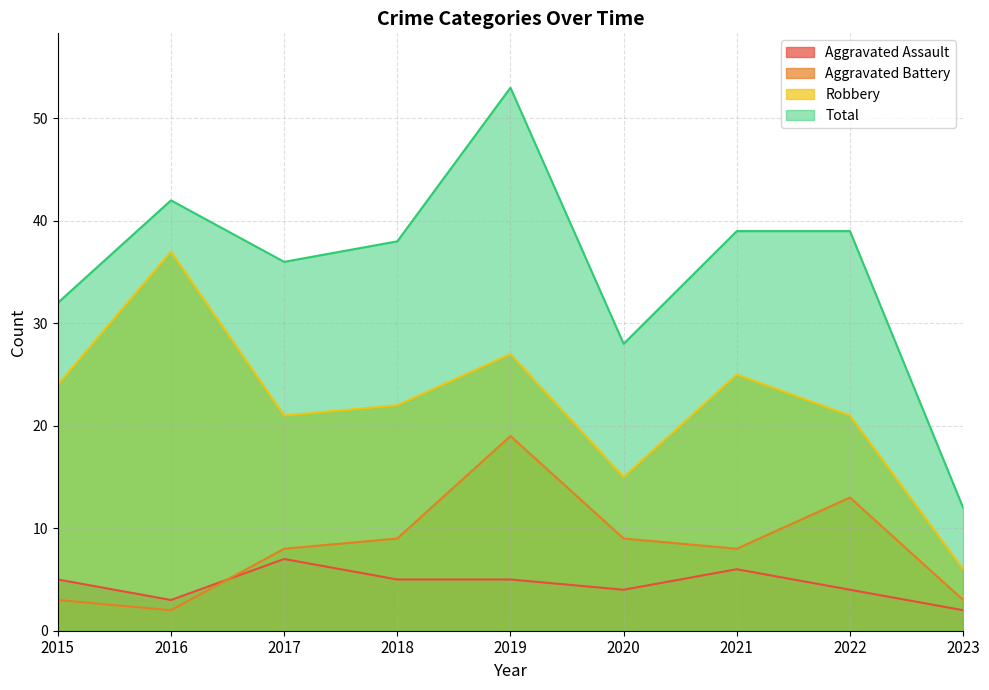

What is the value of the Robbery point at the 5th from the left?

27